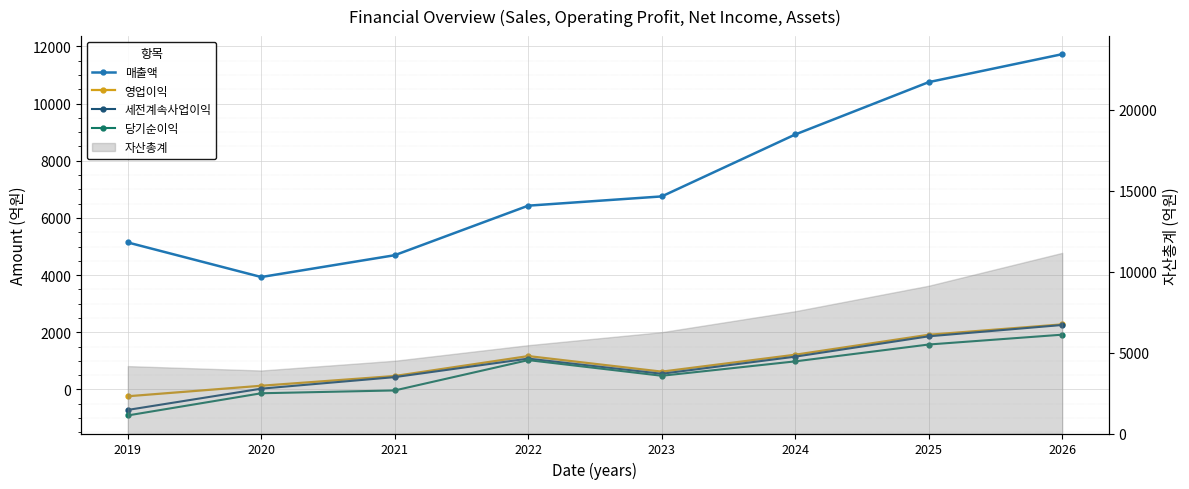

What is the sum of the 세전계속사업이익 values at 2022 and 2019?

360